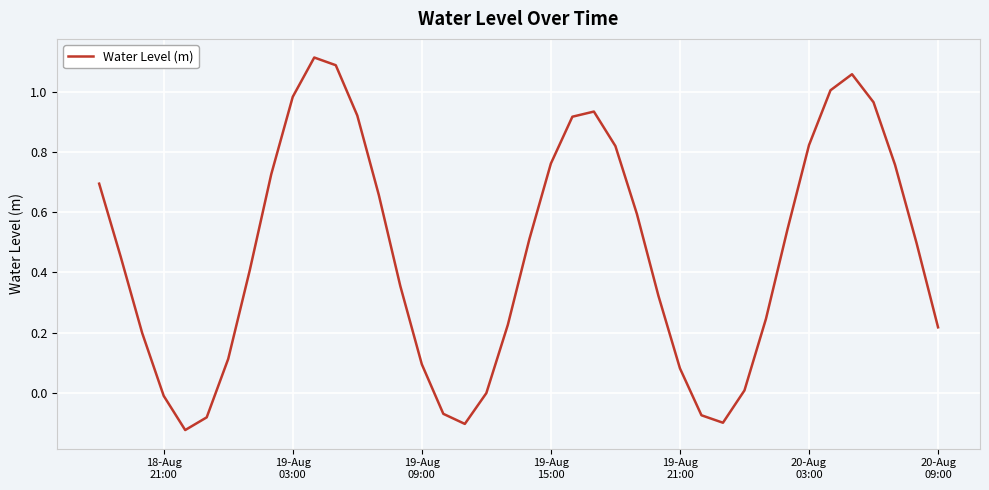

True or false: there are more than 0 points higher than both neighbors.

True